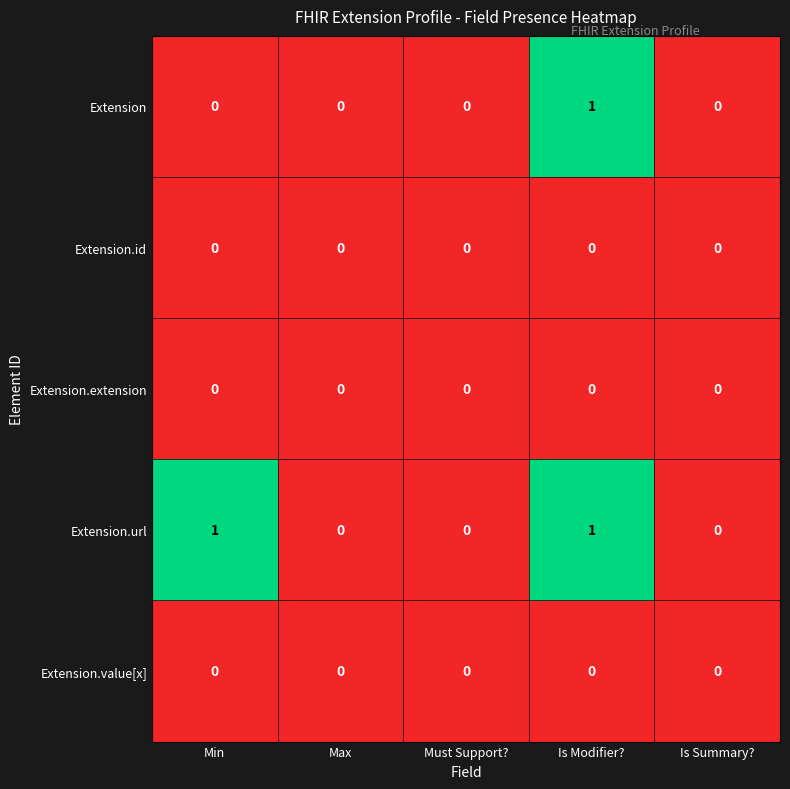

Which series has the largest total across all categories?

Extension.url